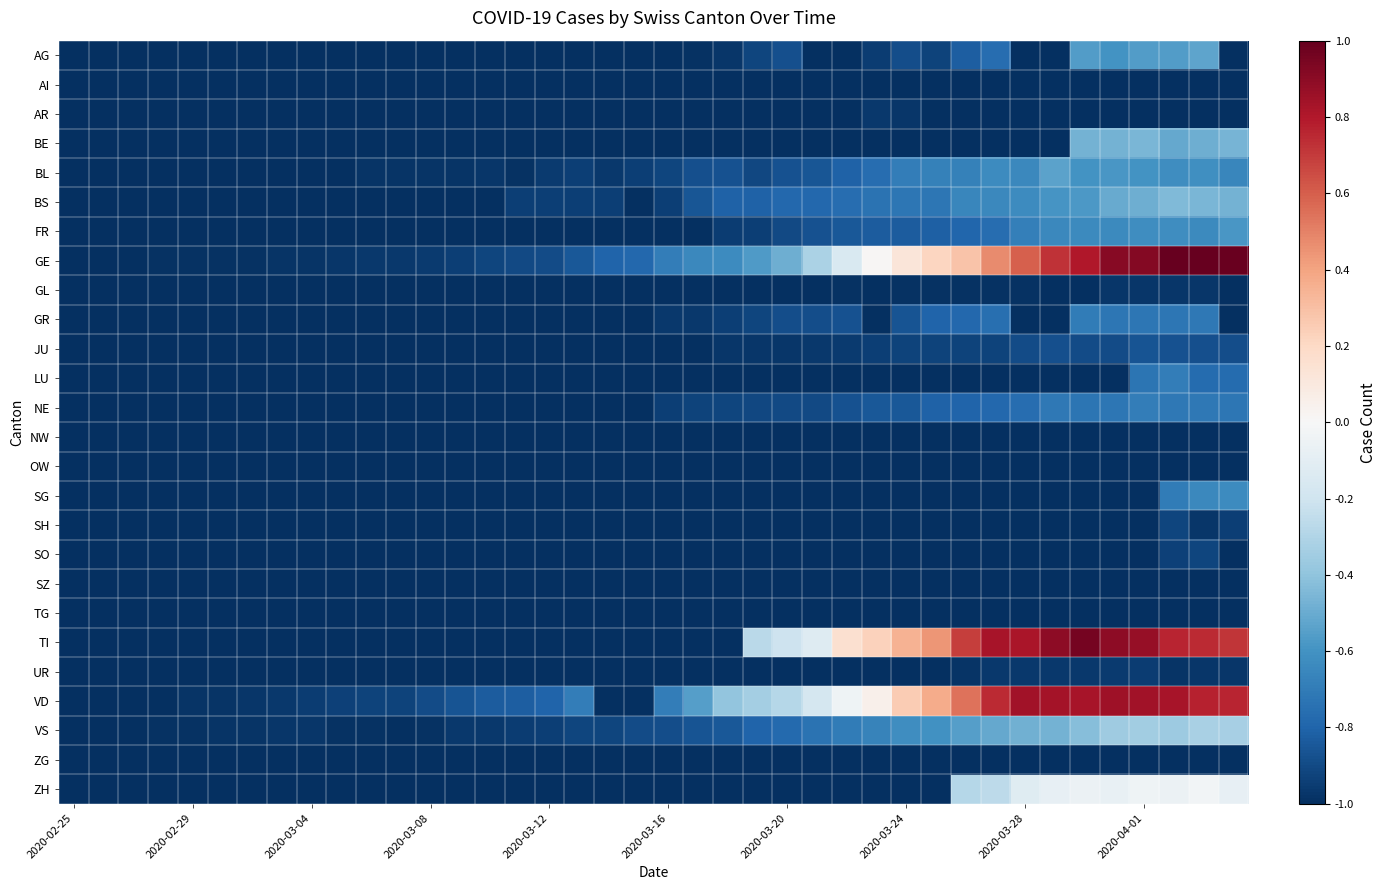

Reading right to left, transcribe all the data shown in this chart.

AG: -1.0	-0.5	-0.6	-0.6	-0.6	-0.6	-1.0	-1.0	-0.8	-0.8	-0.9	-0.9	-1.0	-1.0	-1.0	-0.9	-0.9	-1.0	-1.0	-1.0	-1.0	-1.0	-1.0	-1.0	-1.0	-1.0	-1.0	-1.0	-1.0	-1.0	-1.0	-1.0	-1.0	-1.0	-1.0	-1.0	-1.0	-1.0	-1.0	-1.0
AI: -1.0	-1.0	-1.0	-1.0	-1.0	-1.0	-1.0	-1.0	-1.0	-1.0	-1.0	-1.0	-1.0	-1.0	-1.0	-1.0	-1.0	-1.0	-1.0	-1.0	-1.0	-1.0	-1.0	-1.0	-1.0	-1.0	-1.0	-1.0	-1.0	-1.0	-1.0	-1.0	-1.0	-1.0	-1.0	-1.0	-1.0	-1.0	-1.0	-1.0
AR: -1.0	-1.0	-1.0	-1.0	-1.0	-1.0	-1.0	-1.0	-1.0	-1.0	-1.0	-1.0	-1.0	-1.0	-1.0	-1.0	-1.0	-1.0	-1.0	-1.0	-1.0	-1.0	-1.0	-1.0	-1.0	-1.0	-1.0	-1.0	-1.0	-1.0	-1.0	-1.0	-1.0	-1.0	-1.0	-1.0	-1.0	-1.0	-1.0	-1.0
BE: -0.5	-0.5	-0.5	-0.5	-0.5	-0.5	-1.0	-1.0	-1.0	-1.0	-1.0	-1.0	-1.0	-1.0	-1.0	-1.0	-1.0	-1.0	-1.0	-1.0	-1.0	-1.0	-1.0	-1.0	-1.0	-1.0	-1.0	-1.0	-1.0	-1.0	-1.0	-1.0	-1.0	-1.0	-1.0	-1.0	-1.0	-1.0	-1.0	-1.0
BL: -0.7	-0.6	-0.6	-0.6	-0.6	-0.6	-0.5	-0.6	-0.6	-0.7	-0.7	-0.7	-0.8	-0.8	-0.9	-0.9	-0.9	-0.9	-0.9	-0.9	-0.9	-1.0	-0.9	-1.0	-1.0	-1.0	-1.0	-1.0	-1.0	-1.0	-1.0	-1.0	-1.0	-1.0	-1.0	-1.0	-1.0	-1.0	-1.0	-1.0
BS: -0.5	-0.5	-0.4	-0.5	-0.5	-0.6	-0.6	-0.6	-0.6	-0.7	-0.7	-0.7	-0.7	-0.8	-0.8	-0.8	-0.8	-0.8	-0.9	-0.9	-1.0	-0.9	-0.9	-0.9	-0.9	-1.0	-1.0	-1.0	-1.0	-1.0	-1.0	-1.0	-1.0	-1.0	-1.0	-1.0	-1.0	-1.0	-1.0	-1.0
FR: -0.6	-0.6	-0.6	-0.6	-0.6	-0.6	-0.6	-0.7	-0.8	-0.8	-0.8	-0.8	-0.8	-0.8	-0.9	-0.9	-0.9	-0.9	-1.0	-1.0	-1.0	-1.0	-1.0	-1.0	-1.0	-1.0	-1.0	-1.0	-1.0	-1.0	-1.0	-1.0	-1.0	-1.0	-1.0	-1.0	-1.0	-1.0	-1.0	-1.0
GE: 1.0	1.0	1.0	0.9	0.9	0.8	0.7	0.6	0.5	0.3	0.2	0.1	0.0	-0.2	-0.3	-0.5	-0.6	-0.6	-0.6	-0.7	-0.8	-0.8	-0.8	-0.9	-0.9	-0.9	-0.9	-1.0	-1.0	-1.0	-1.0	-1.0	-1.0	-1.0	-1.0	-1.0	-1.0	-1.0	-1.0	-1.0
GL: -1.0	-1.0	-1.0	-1.0	-1.0	-1.0	-1.0	-1.0	-1.0	-1.0	-1.0	-1.0	-1.0	-1.0	-1.0	-1.0	-1.0	-1.0	-1.0	-1.0	-1.0	-1.0	-1.0	-1.0	-1.0	-1.0	-1.0	-1.0	-1.0	-1.0	-1.0	-1.0	-1.0	-1.0	-1.0	-1.0	-1.0	-1.0	-1.0	-1.0
GR: -1.0	-0.7	-0.7	-0.7	-0.7	-0.7	-1.0	-1.0	-0.8	-0.8	-0.8	-0.9	-1.0	-0.9	-0.9	-0.9	-0.9	-0.9	-1.0	-1.0	-1.0	-1.0	-1.0	-1.0	-1.0	-1.0	-1.0	-1.0	-1.0	-1.0	-1.0	-1.0	-1.0	-1.0	-1.0	-1.0	-1.0	-1.0	-1.0	-1.0
JU: -0.9	-0.9	-0.9	-0.9	-0.9	-0.9	-0.9	-0.9	-0.9	-0.9	-0.9	-0.9	-0.9	-1.0	-1.0	-1.0	-1.0	-1.0	-1.0	-1.0	-1.0	-1.0	-1.0	-1.0	-1.0	-1.0	-1.0	-1.0	-1.0	-1.0	-1.0	-1.0	-1.0	-1.0	-1.0	-1.0	-1.0	-1.0	-1.0	-1.0
LU: -0.8	-0.8	-0.7	-0.7	-1.0	-1.0	-1.0	-1.0	-1.0	-1.0	-1.0	-1.0	-1.0	-1.0	-1.0	-1.0	-1.0	-1.0	-1.0	-1.0	-1.0	-1.0	-1.0	-1.0	-1.0	-1.0	-1.0	-1.0	-1.0	-1.0	-1.0	-1.0	-1.0	-1.0	-1.0	-1.0	-1.0	-1.0	-1.0	-1.0
NE: -0.7	-0.7	-0.7	-0.7	-0.7	-0.7	-0.7	-0.8	-0.8	-0.8	-0.8	-0.8	-0.8	-0.9	-0.9	-0.9	-0.9	-0.9	-0.9	-0.9	-1.0	-1.0	-1.0	-1.0	-1.0	-1.0	-1.0	-1.0	-1.0	-1.0	-1.0	-1.0	-1.0	-1.0	-1.0	-1.0	-1.0	-1.0	-1.0	-1.0
NW: -1.0	-1.0	-1.0	-1.0	-1.0	-1.0	-1.0	-1.0	-1.0	-1.0	-1.0	-1.0	-1.0	-1.0	-1.0	-1.0	-1.0	-1.0	-1.0	-1.0	-1.0	-1.0	-1.0	-1.0	-1.0	-1.0	-1.0	-1.0	-1.0	-1.0	-1.0	-1.0	-1.0	-1.0	-1.0	-1.0	-1.0	-1.0	-1.0	-1.0
OW: -1.0	-1.0	-1.0	-1.0	-1.0	-1.0	-1.0	-1.0	-1.0	-1.0	-1.0	-1.0	-1.0	-1.0	-1.0	-1.0	-1.0	-1.0	-1.0	-1.0	-1.0	-1.0	-1.0	-1.0	-1.0	-1.0	-1.0	-1.0	-1.0	-1.0	-1.0	-1.0	-1.0	-1.0	-1.0	-1.0	-1.0	-1.0	-1.0	-1.0
SG: -0.6	-0.6	-0.7	-1.0	-1.0	-1.0	-1.0	-1.0	-1.0	-1.0	-1.0	-1.0	-1.0	-1.0	-1.0	-1.0	-1.0	-1.0	-1.0	-1.0	-1.0	-1.0	-1.0	-1.0	-1.0	-1.0	-1.0	-1.0	-1.0	-1.0	-1.0	-1.0	-1.0	-1.0	-1.0	-1.0	-1.0	-1.0	-1.0	-1.0
SH: -0.9	-1.0	-0.9	-1.0	-1.0	-1.0	-1.0	-1.0	-1.0	-1.0	-1.0	-1.0	-1.0	-1.0	-1.0	-1.0	-1.0	-1.0	-1.0	-1.0	-1.0	-1.0	-1.0	-1.0	-1.0	-1.0	-1.0	-1.0	-1.0	-1.0	-1.0	-1.0	-1.0	-1.0	-1.0	-1.0	-1.0	-1.0	-1.0	-1.0
SO: -1.0	-0.9	-0.9	-1.0	-1.0	-1.0	-1.0	-1.0	-1.0	-1.0	-1.0	-1.0	-1.0	-1.0	-1.0	-1.0	-1.0	-1.0	-1.0	-1.0	-1.0	-1.0	-1.0	-1.0	-1.0	-1.0	-1.0	-1.0	-1.0	-1.0	-1.0	-1.0	-1.0	-1.0	-1.0	-1.0	-1.0	-1.0	-1.0	-1.0
SZ: -1.0	-1.0	-1.0	-1.0	-1.0	-1.0	-1.0	-1.0	-1.0	-1.0	-1.0	-1.0	-1.0	-1.0	-1.0	-1.0	-1.0	-1.0	-1.0	-1.0	-1.0	-1.0	-1.0	-1.0	-1.0	-1.0	-1.0	-1.0	-1.0	-1.0	-1.0	-1.0	-1.0	-1.0	-1.0	-1.0	-1.0	-1.0	-1.0	-1.0
TG: -1.0	-1.0	-1.0	-1.0	-1.0	-1.0	-1.0	-1.0	-1.0	-1.0	-1.0	-1.0	-1.0	-1.0	-1.0	-1.0	-1.0	-1.0	-1.0	-1.0	-1.0	-1.0	-1.0	-1.0	-1.0	-1.0	-1.0	-1.0	-1.0	-1.0	-1.0	-1.0	-1.0	-1.0	-1.0	-1.0	-1.0	-1.0	-1.0	-1.0
TI: 0.7	0.7	0.8	0.9	0.9	1.0	0.9	0.8	0.8	0.7	0.4	0.3	0.2	0.2	-0.1	-0.2	-0.3	-1.0	-1.0	-1.0	-1.0	-1.0	-1.0	-1.0	-1.0	-1.0	-1.0	-1.0	-1.0	-1.0	-1.0	-1.0	-1.0	-1.0	-1.0	-1.0	-1.0	-1.0	-1.0	-1.0
UR: -1.0	-1.0	-1.0	-1.0	-1.0	-1.0	-1.0	-1.0	-1.0	-1.0	-1.0	-1.0	-1.0	-1.0	-1.0	-1.0	-1.0	-1.0	-1.0	-1.0	-1.0	-1.0	-1.0	-1.0	-1.0	-1.0	-1.0	-1.0	-1.0	-1.0	-1.0	-1.0	-1.0	-1.0	-1.0	-1.0	-1.0	-1.0	-1.0	-1.0
VD: 0.8	0.8	0.8	0.8	0.8	0.8	0.8	0.8	0.7	0.5	0.4	0.3	0.1	-0.0	-0.2	-0.3	-0.3	-0.4	-0.6	-0.7	-1.0	-1.0	-0.7	-0.8	-0.8	-0.8	-0.9	-0.9	-0.9	-0.9	-0.9	-0.9	-1.0	-1.0	-1.0	-1.0	-1.0	-1.0	-1.0	-1.0
VS: -0.3	-0.3	-0.4	-0.3	-0.4	-0.4	-0.5	-0.5	-0.5	-0.5	-0.6	-0.6	-0.7	-0.7	-0.7	-0.8	-0.8	-0.8	-0.9	-0.9	-0.9	-0.9	-0.9	-0.9	-0.9	-1.0	-1.0	-1.0	-1.0	-1.0	-1.0	-1.0	-1.0	-1.0	-1.0	-1.0	-1.0	-1.0	-1.0	-1.0
ZG: -1.0	-1.0	-1.0	-1.0	-1.0	-1.0	-1.0	-1.0	-1.0	-1.0	-1.0	-1.0	-1.0	-1.0	-1.0	-1.0	-1.0	-1.0	-1.0	-1.0	-1.0	-1.0	-1.0	-1.0	-1.0	-1.0	-1.0	-1.0	-1.0	-1.0	-1.0	-1.0	-1.0	-1.0	-1.0	-1.0	-1.0	-1.0	-1.0	-1.0
ZH: -0.1	-0.0	-0.1	-0.0	-0.1	-0.1	-0.1	-0.1	-0.3	-0.3	-1.0	-1.0	-1.0	-1.0	-1.0	-1.0	-1.0	-1.0	-1.0	-1.0	-1.0	-1.0	-1.0	-1.0	-1.0	-1.0	-1.0	-1.0	-1.0	-1.0	-1.0	-1.0	-1.0	-1.0	-1.0	-1.0	-1.0	-1.0	-1.0	-1.0